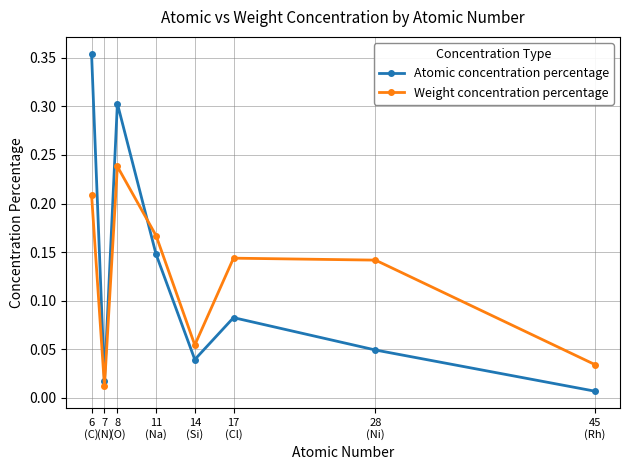

What is the sum of the Weight concentration percentage values at 8
(O) and 14
(Si)?

0.3